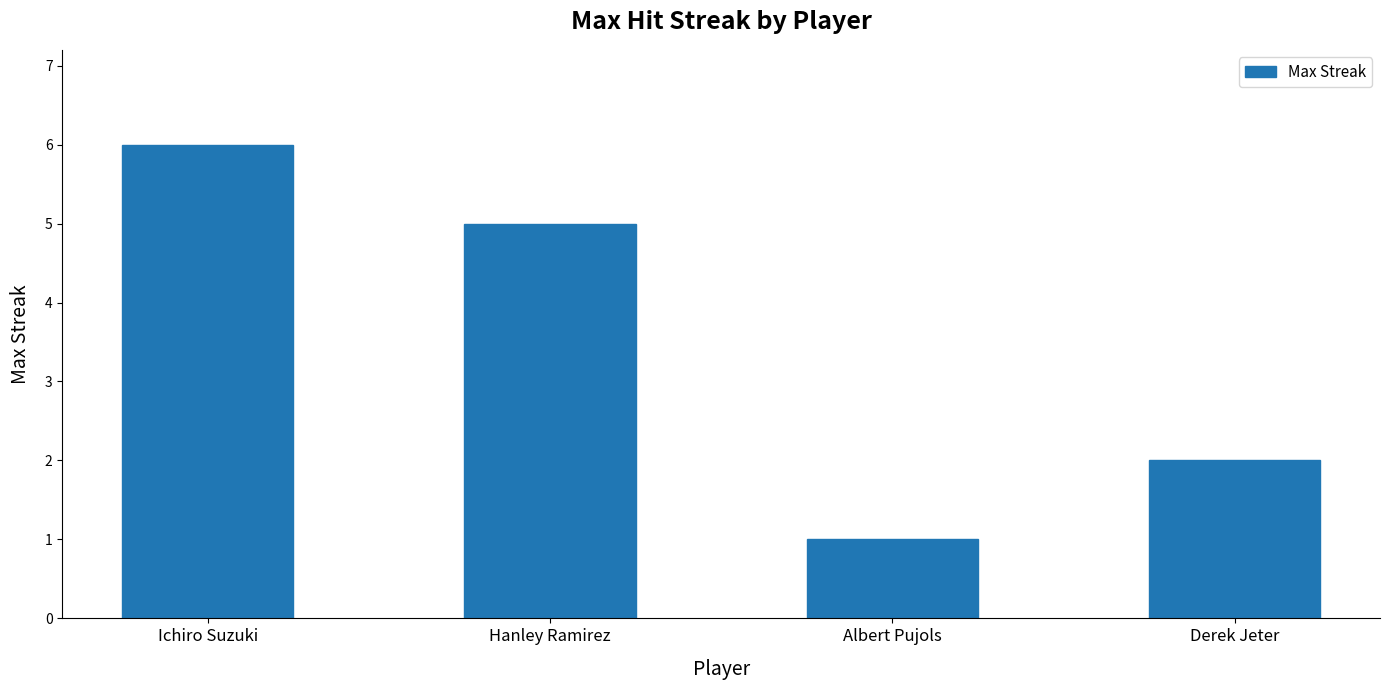

List the labels in order of value, largest first.

Ichiro Suzuki, Hanley Ramirez, Derek Jeter, Albert Pujols